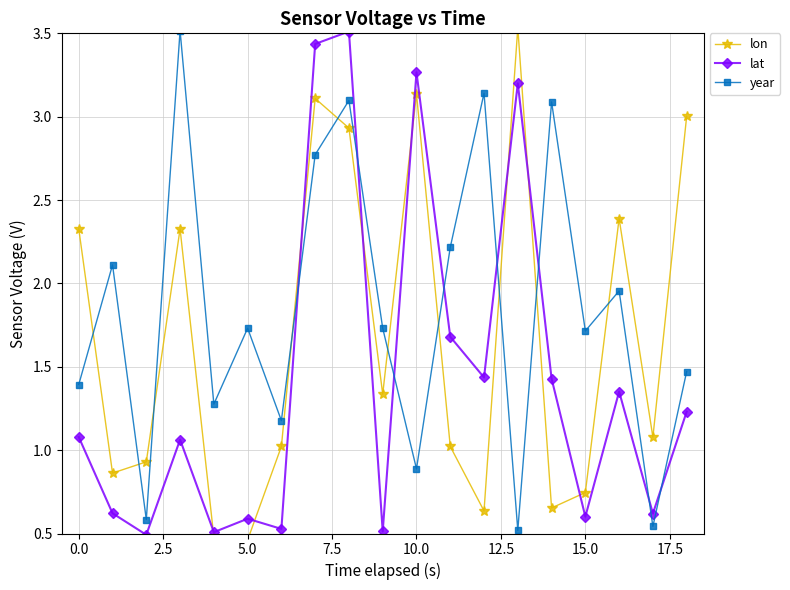

At how many categories does at least one series exceed 0?

19